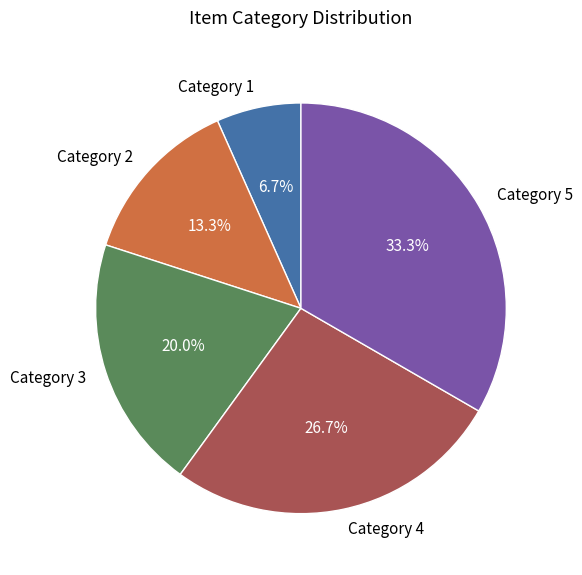

Which category has the smallest portion of the pie?

Category 1